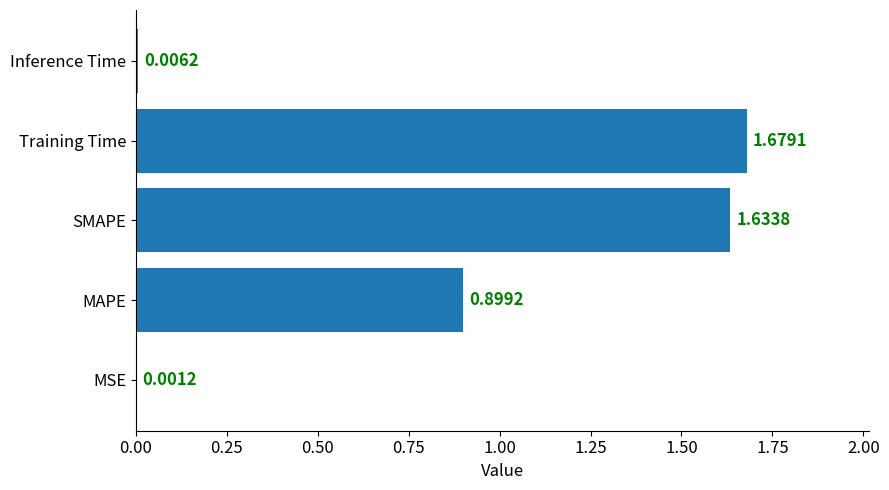

What is the average value?

0.8